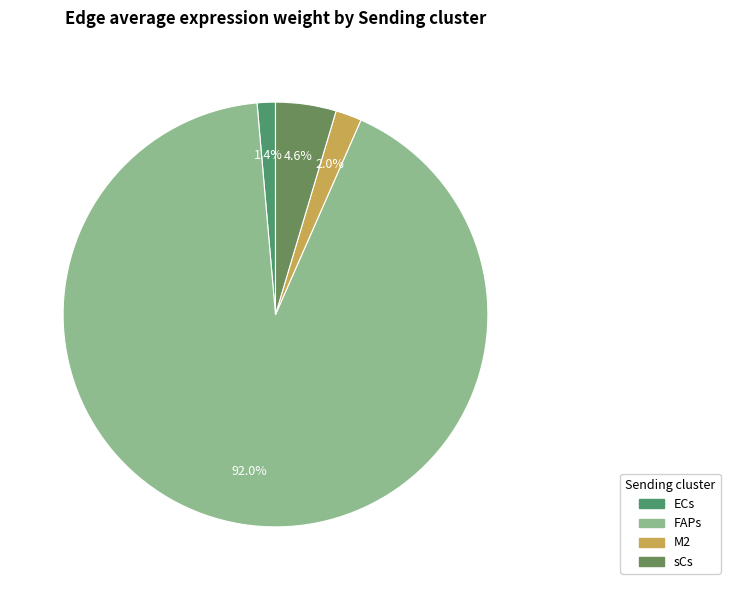

What is the largest slice in the pie chart?

FAPs